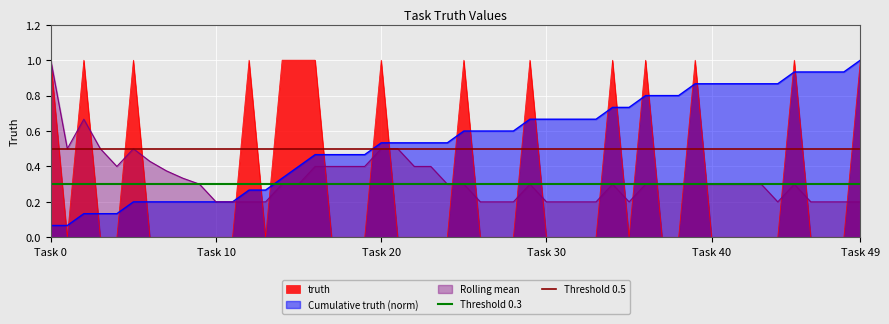

At which category is the sum across all series the highest?

Task 0